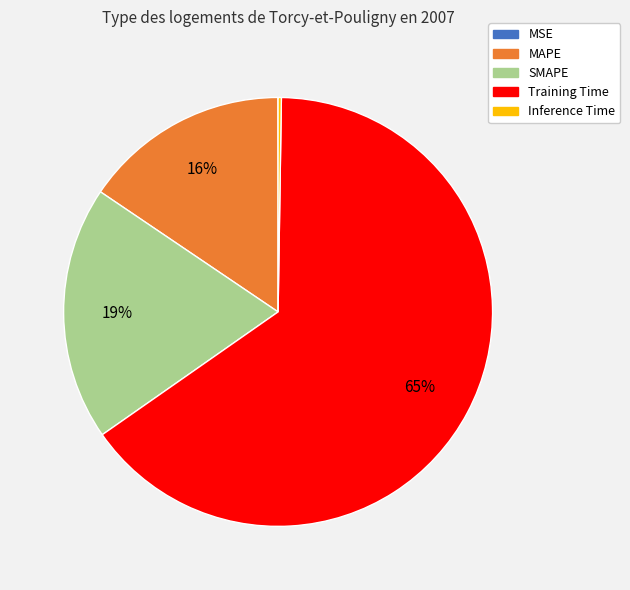

Is it true that Training Time is 65% of the pie?

True